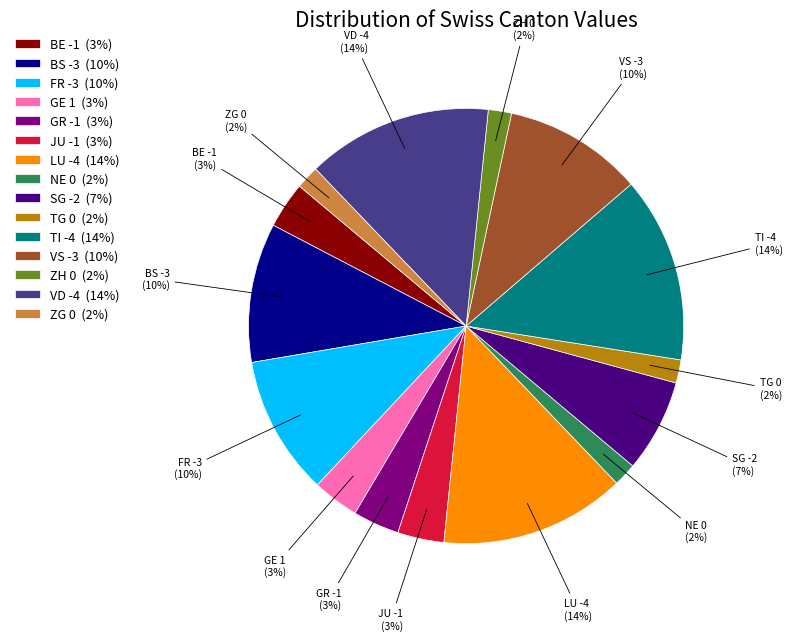

To the nearest percent, what percentage of the pie is GE 1 (3%)?

3%